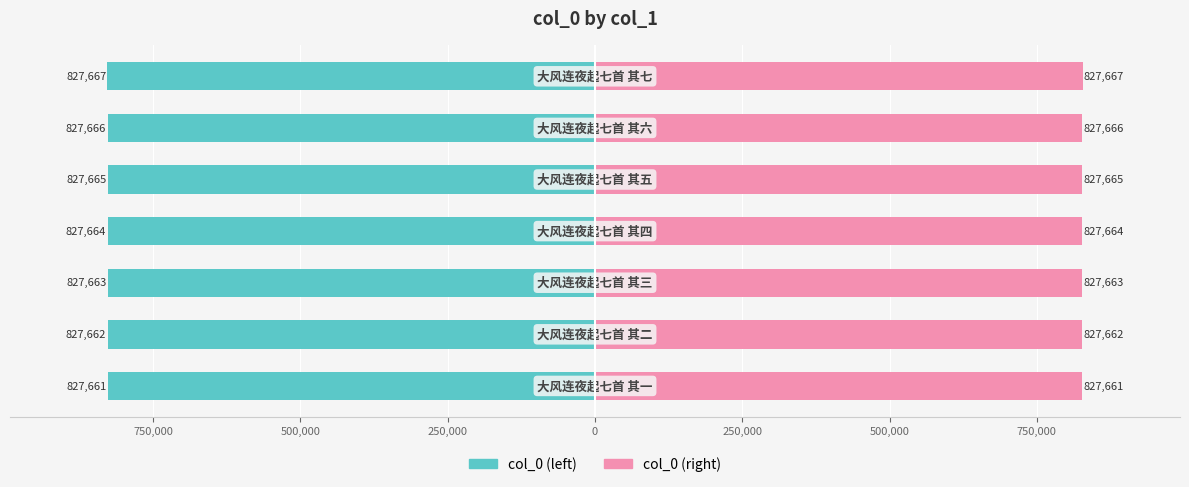

What are all the series names shown in the legend?

col_0 (left), col_0 (right)